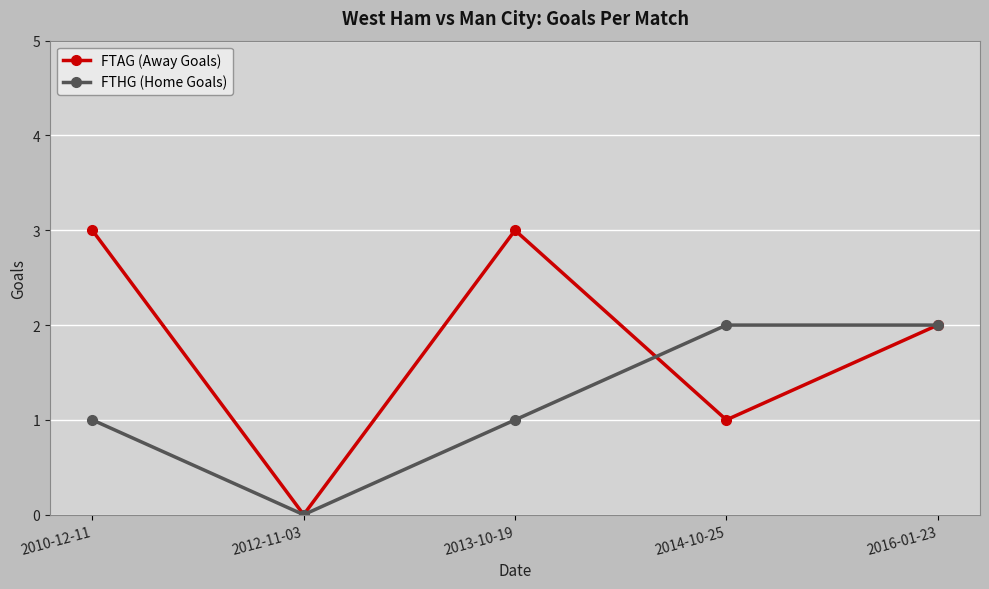

True or false: FTAG (Away Goals) and FTHG (Home Goals) cross at least once.

True